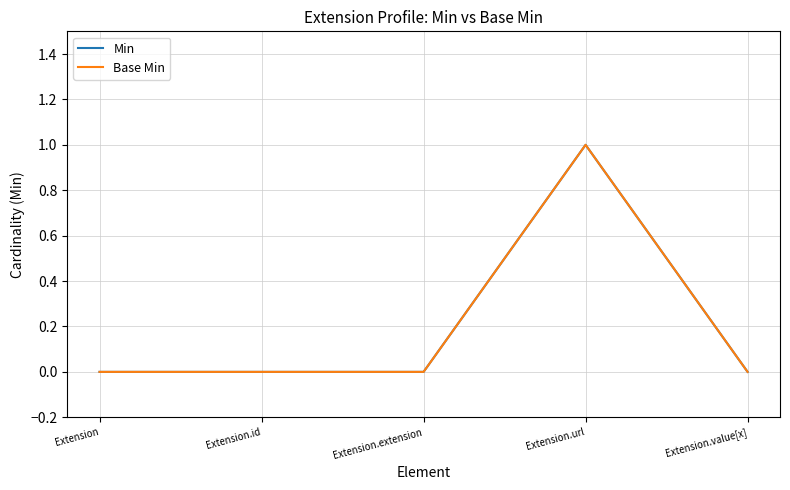

What is the difference between the maximum and second lowest values in the Base Min series?

1